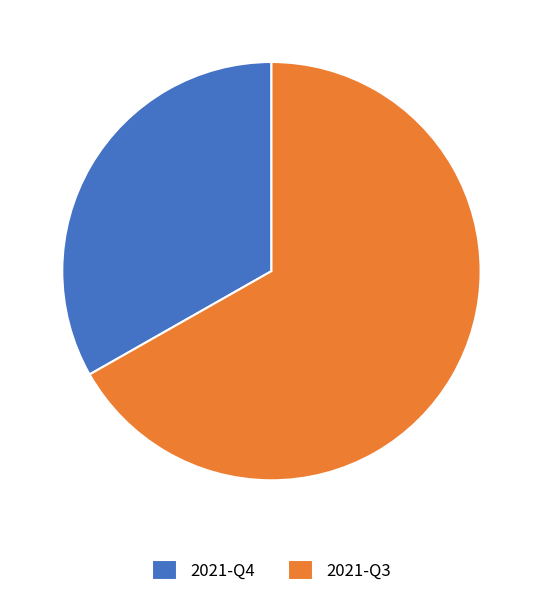

Which slice is the largest?

2021-Q3